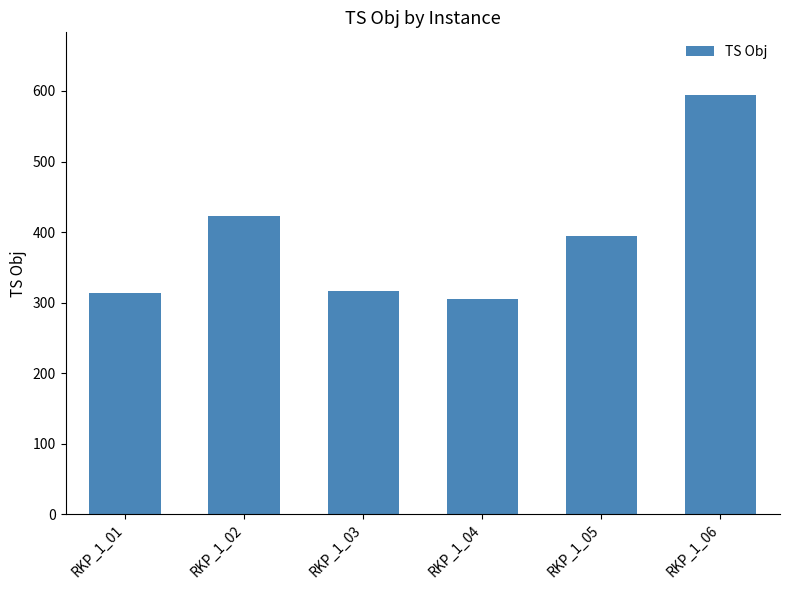

Reading left to right, transcribe all the data shown in this chart.

RKP_1_01=313	RKP_1_02=423	RKP_1_03=316	RKP_1_04=305	RKP_1_05=395	RKP_1_06=594